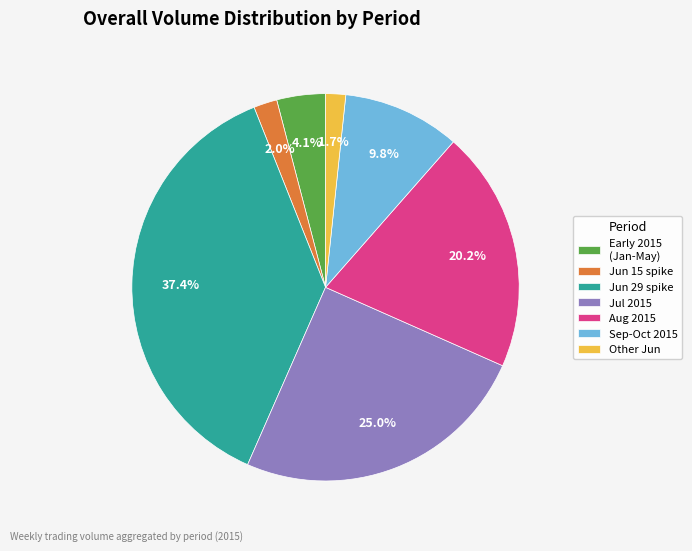

Which slice is the largest?

Jun 29 spike